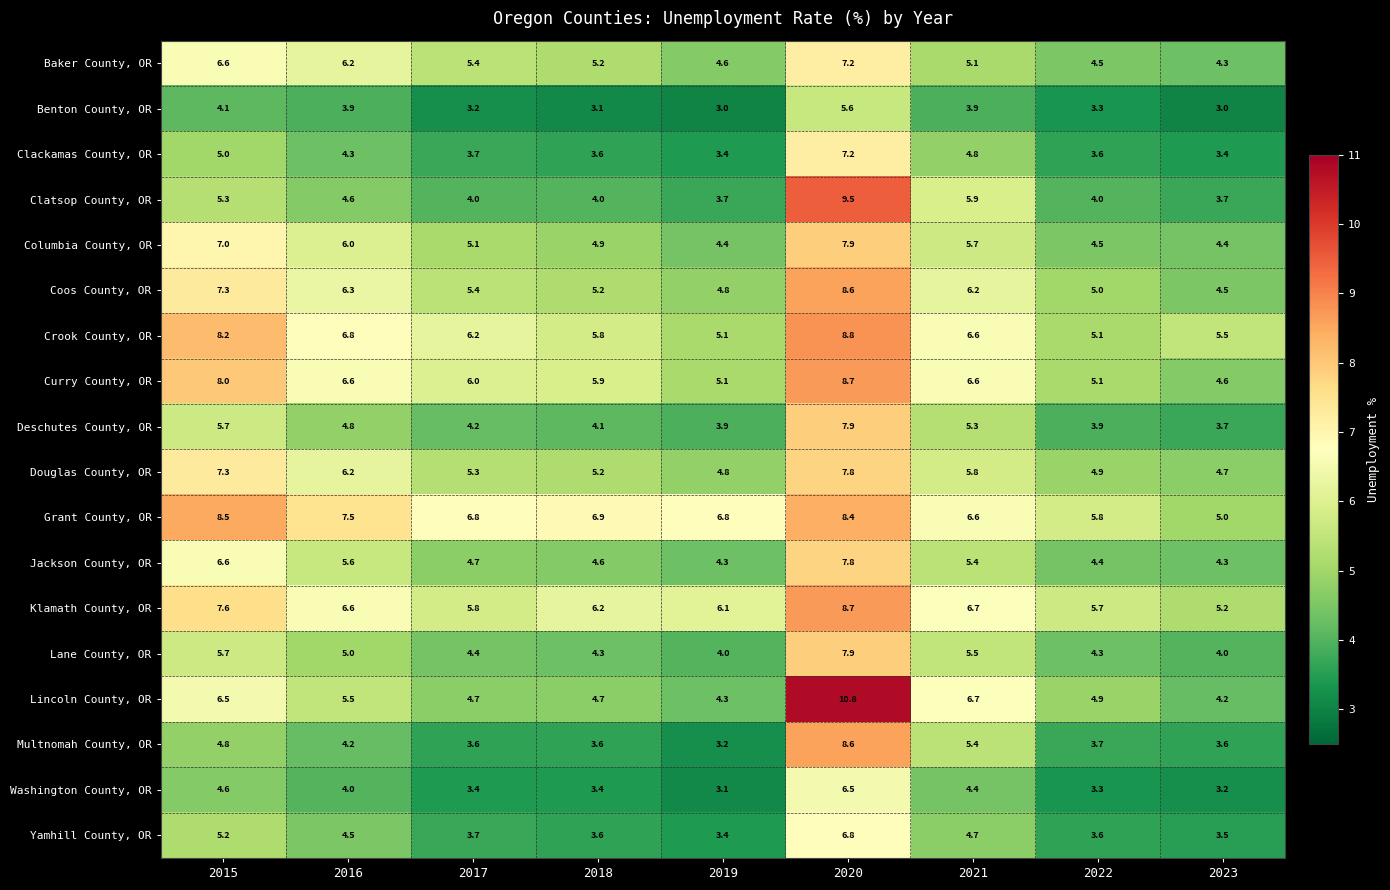

What is the lowest value of the Grant County, OR series?

5.0